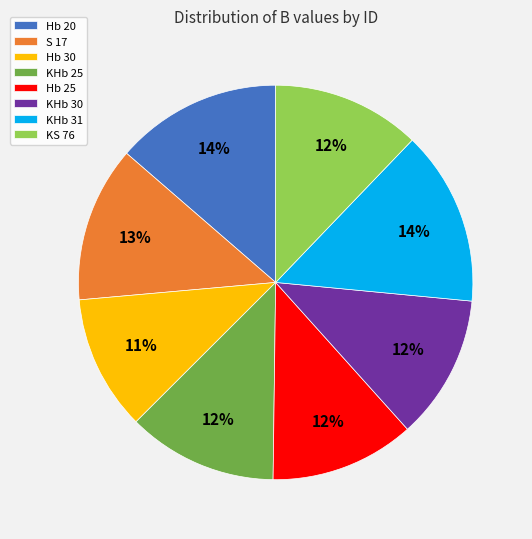

Which slice is the smallest?

Hb 30